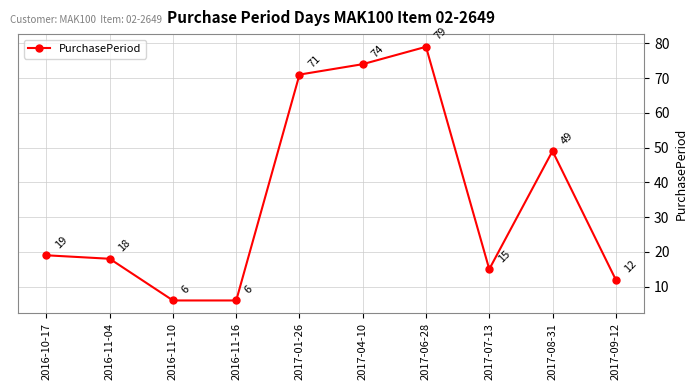

Read the value at 2016-11-16.

6